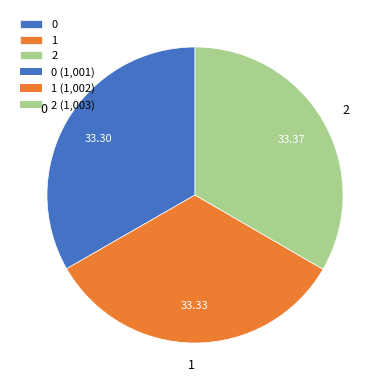

How many segments does this pie chart have?

3